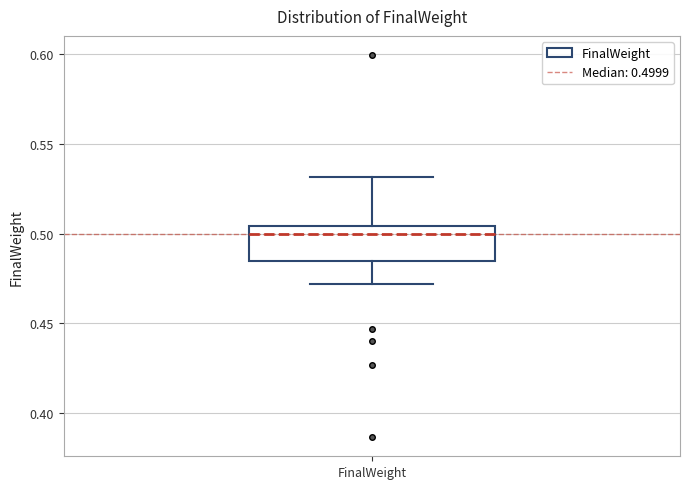

Where is the lower edge of the box for FinalWeight on the y-axis? The values are not printed on the chart, so give them approximately, as read against the axis.

0.485